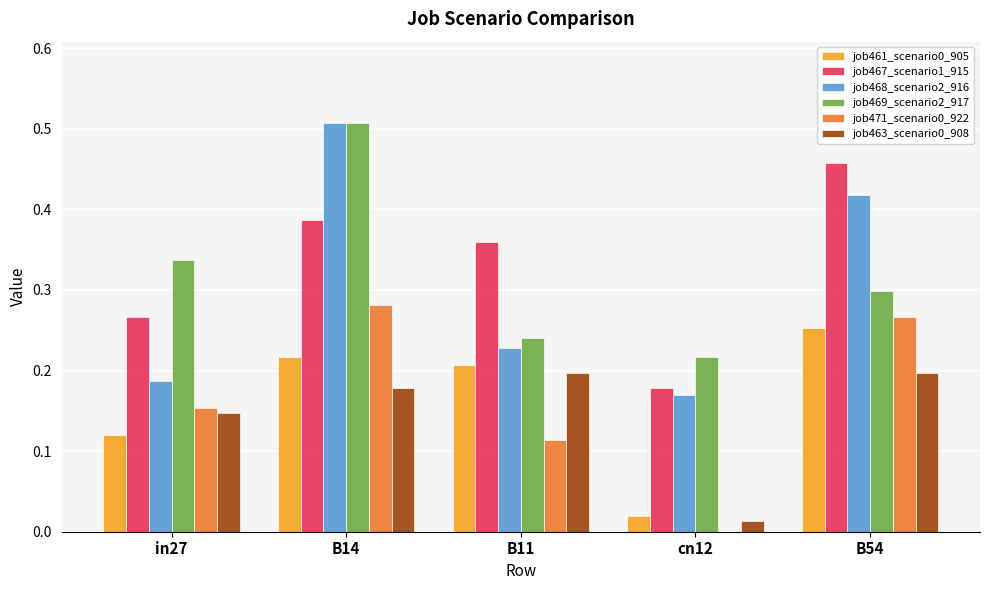

Which category has the highest value in the job469_scenario2_917 series?

B14